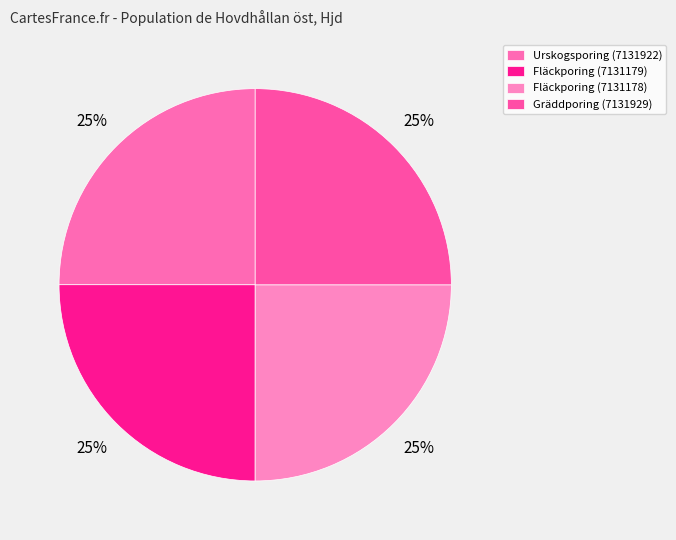

What is the largest slice in the pie chart?

7131179